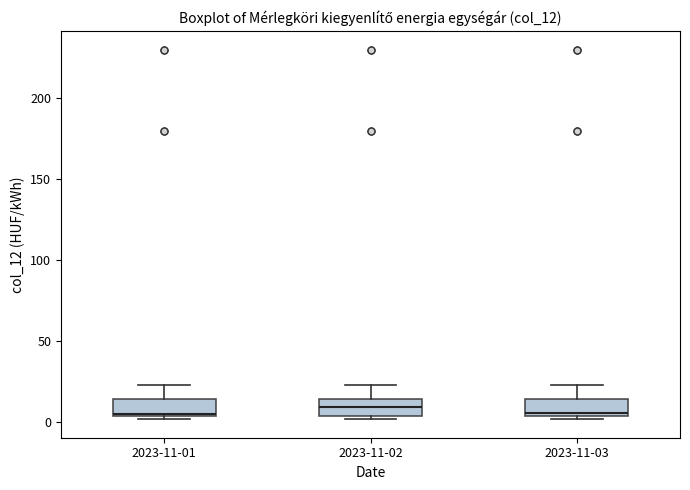

Reading left to right, transcribe this box plot: for each box, give where its median line is, the range the box spans, and where its two whiskers end, as read against the y-axis. The values are not printed on the chart, so give them approximately, as read against the axis.

2023-11-01: median 5, box 5 to 15, whiskers 0 to 25
2023-11-02: median 10, box 5 to 15, whiskers 0 to 25
2023-11-03: median 5 (just above the box's lower edge), box 5 to 15, whiskers 0 to 25